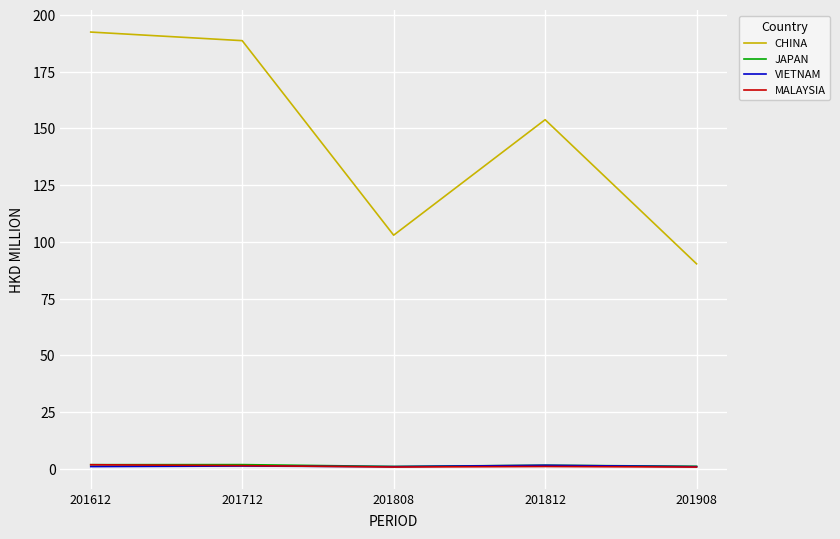

What is the total value across all series at 201712?

193.0